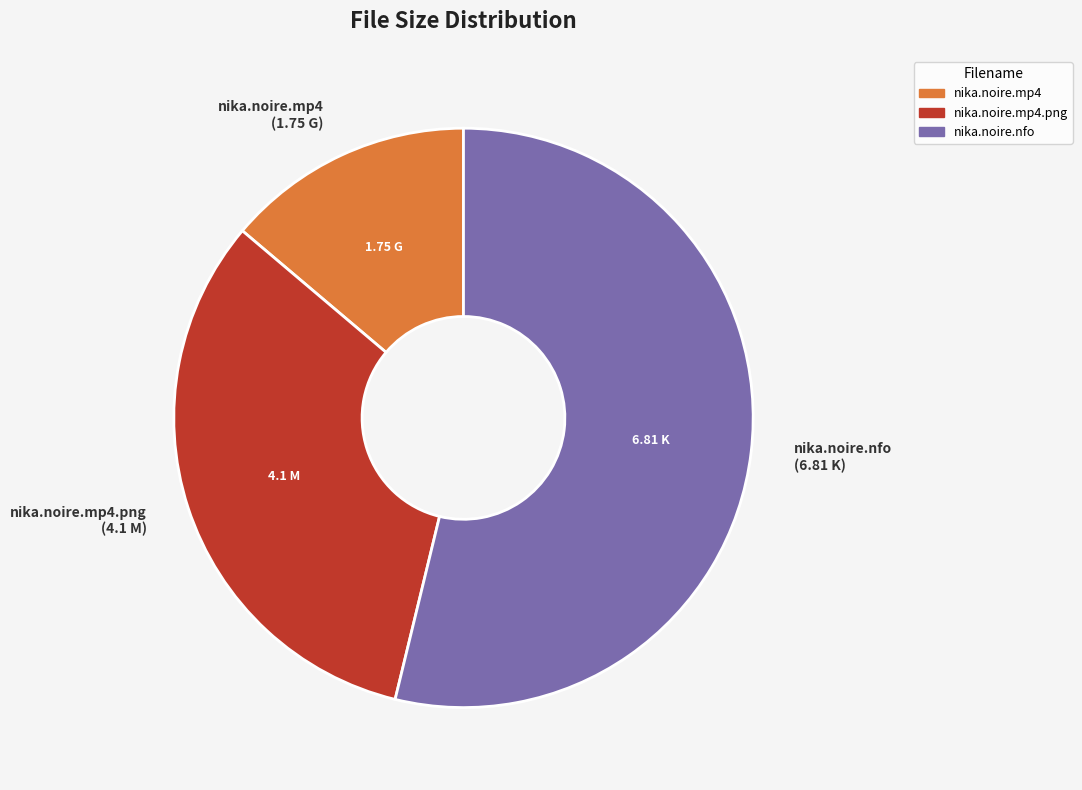

Count the number of slices in the pie.

3